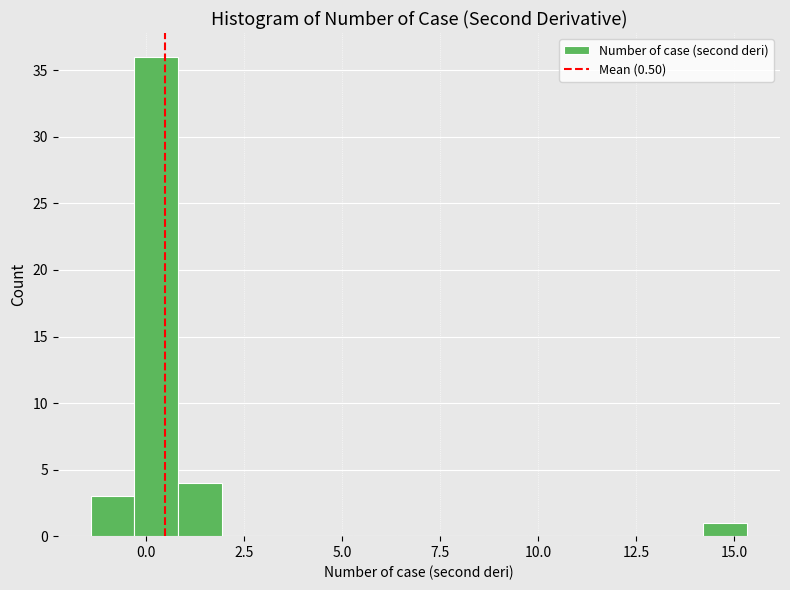

Read against the x-axis, roughly where is the centre of the tallest bar?

0.5